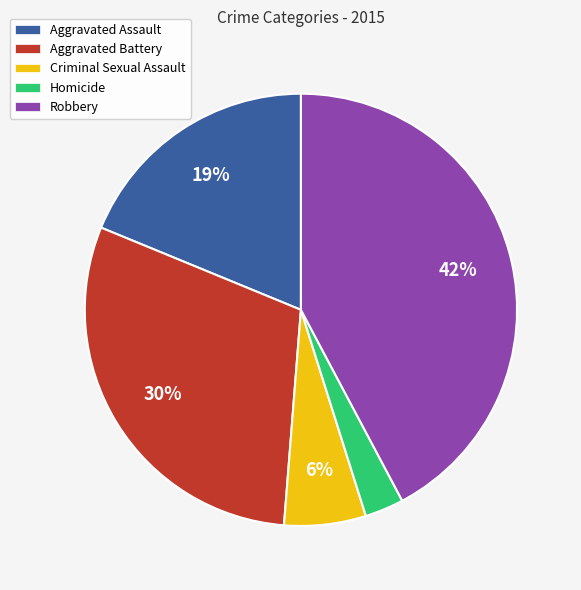

To the nearest percent, what portion does Aggravated Battery represent?

30%